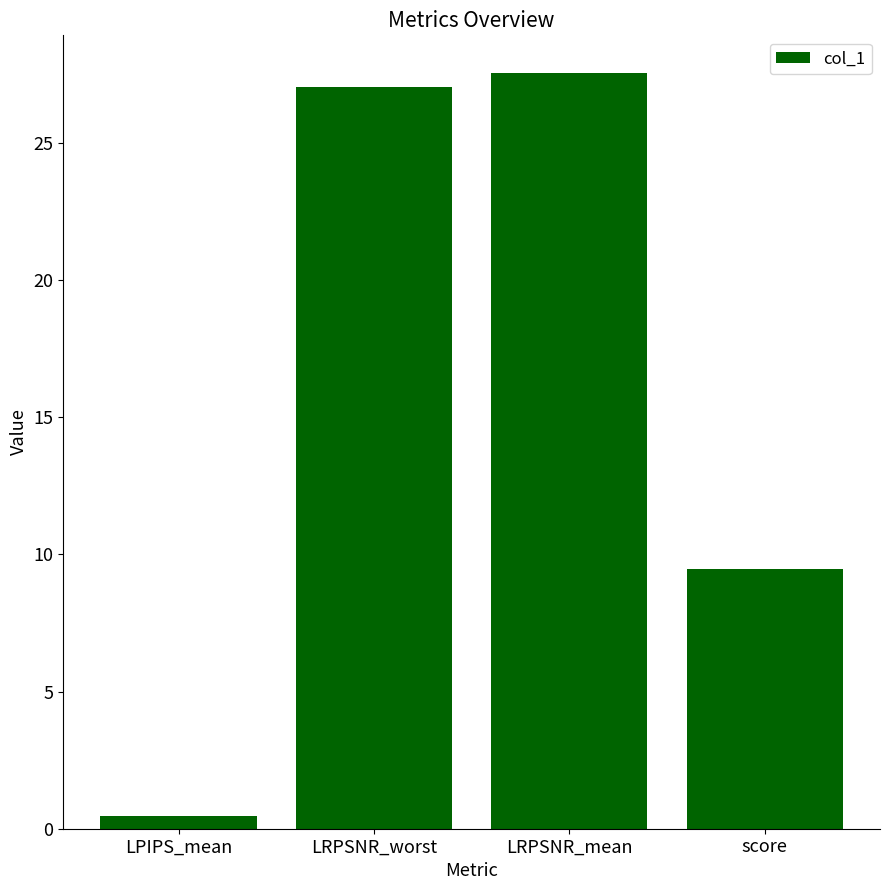

Rank the categories by value from highest to lowest.

LRPSNR_mean, LRPSNR_worst, score, LPIPS_mean